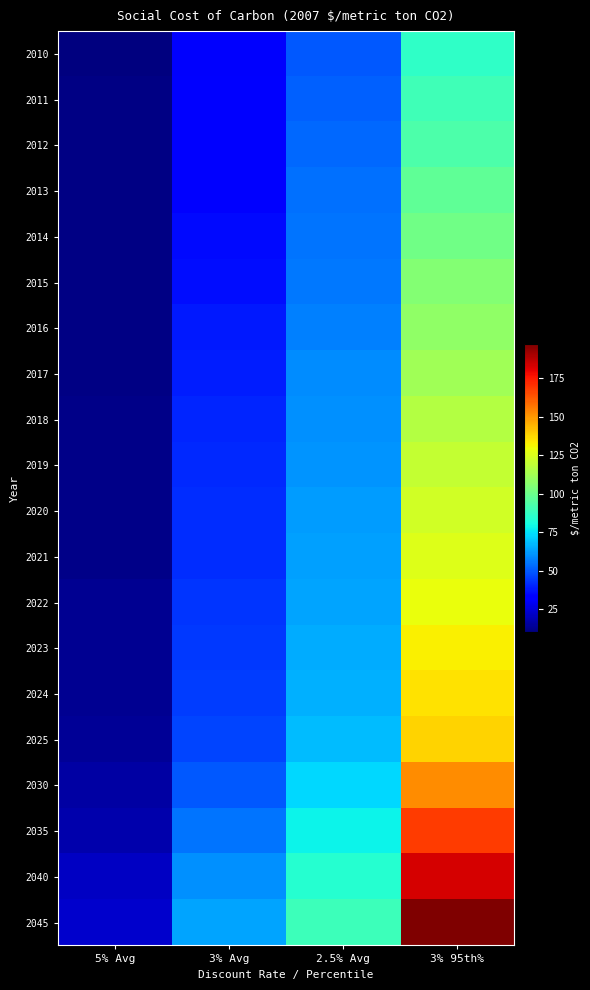

Which series has the widest spread of values?

2045